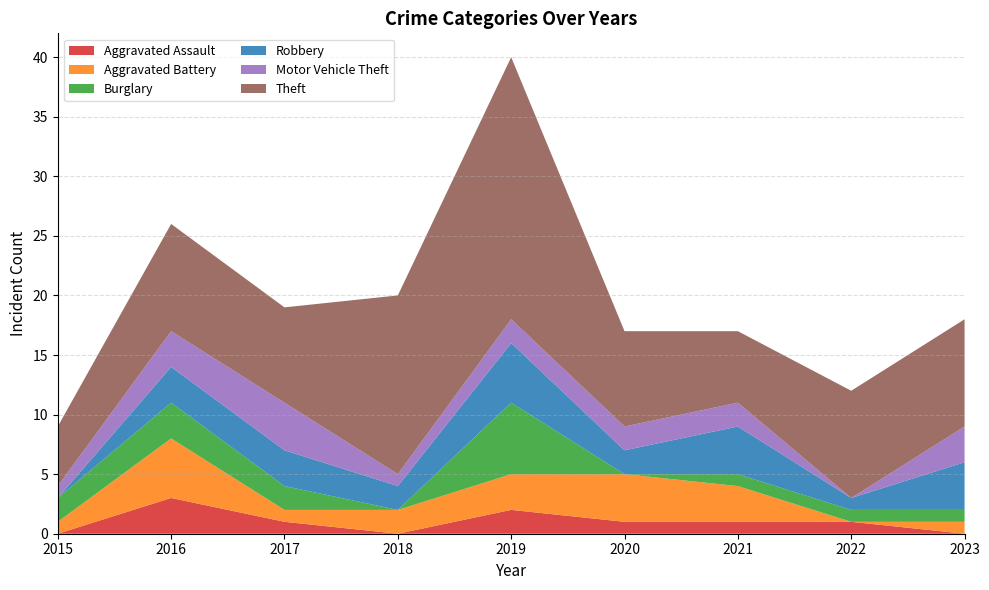

Reading left to right, transcribe all the data shown in this chart.

Aggravated Assault: 0	3	1	0	2	1	1	1	0
Aggravated Battery: 1	5	1	2	3	4	3	0	1
Burglary: 2	3	2	0	6	0	1	1	1
Robbery: 0	3	3	2	5	2	4	1	4
Motor Vehicle Theft: 1	3	4	1	2	2	2	0	3
Theft: 5	9	8	15	22	8	6	9	9